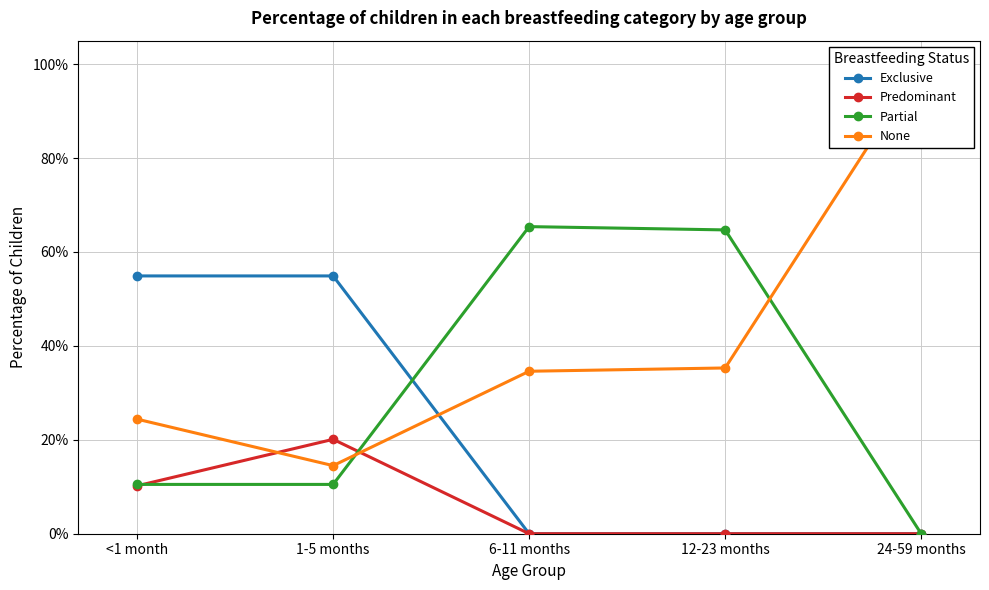

Rank the series at 24-59 months from highest to lowest value.

None, Exclusive, Predominant, Partial